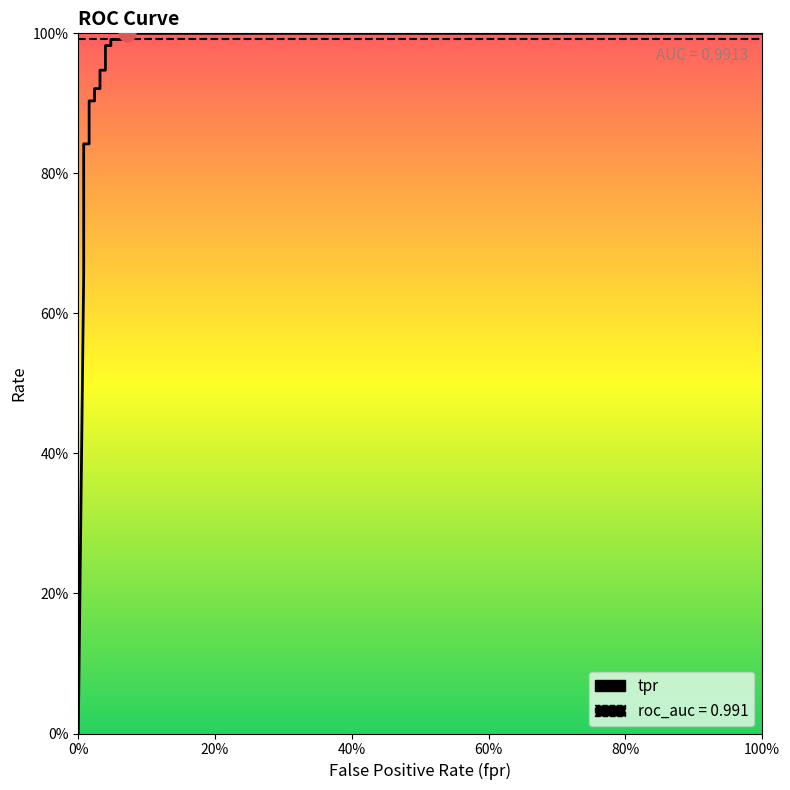

Is it true that fpr equals 0.0 at 4?

False